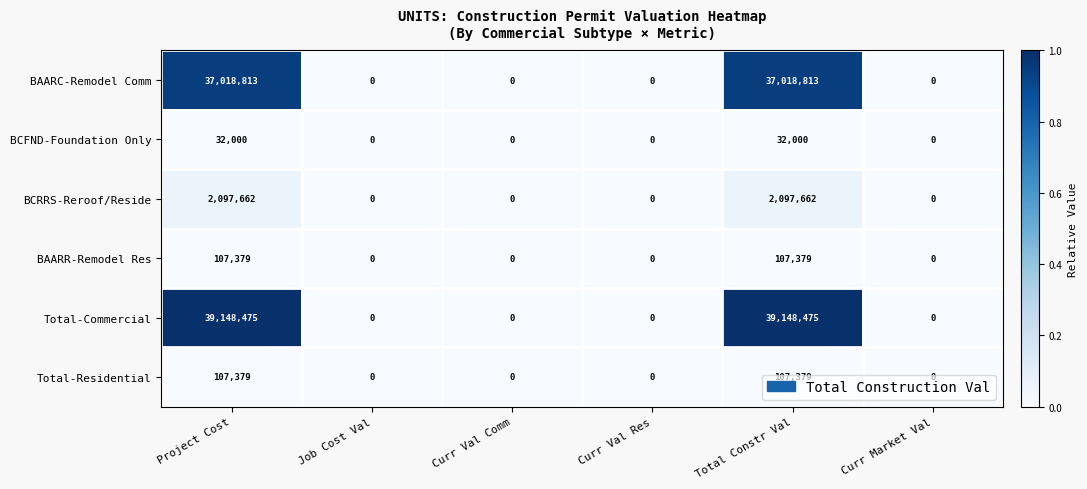

What value does the BCFND-Foundation Only series have at Project Cost, to the nearest 100?

32000